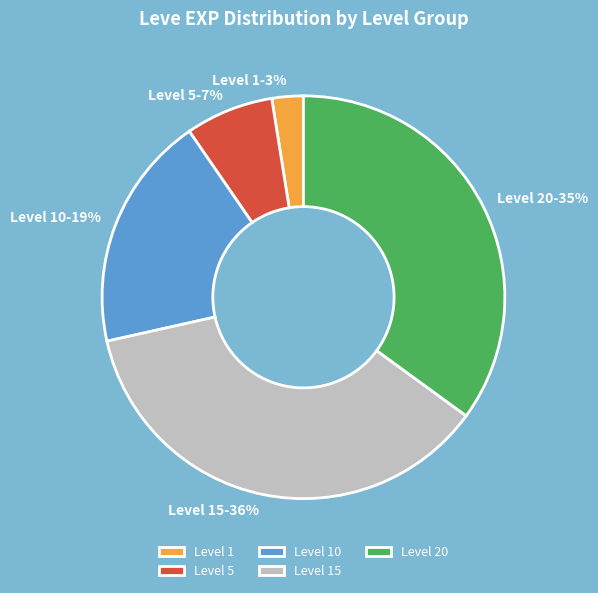

Is there a majority slice in this chart?

No